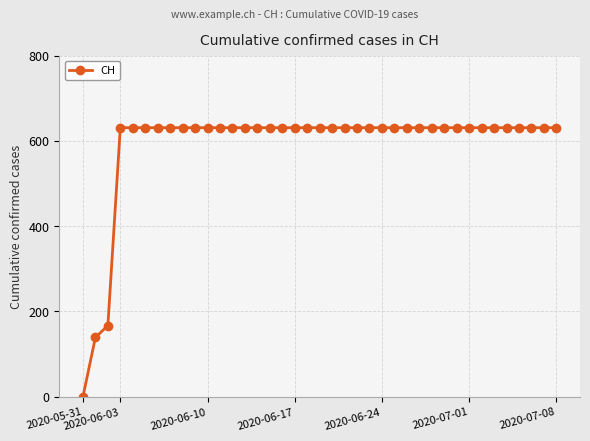

What is the greatest value displayed?

631